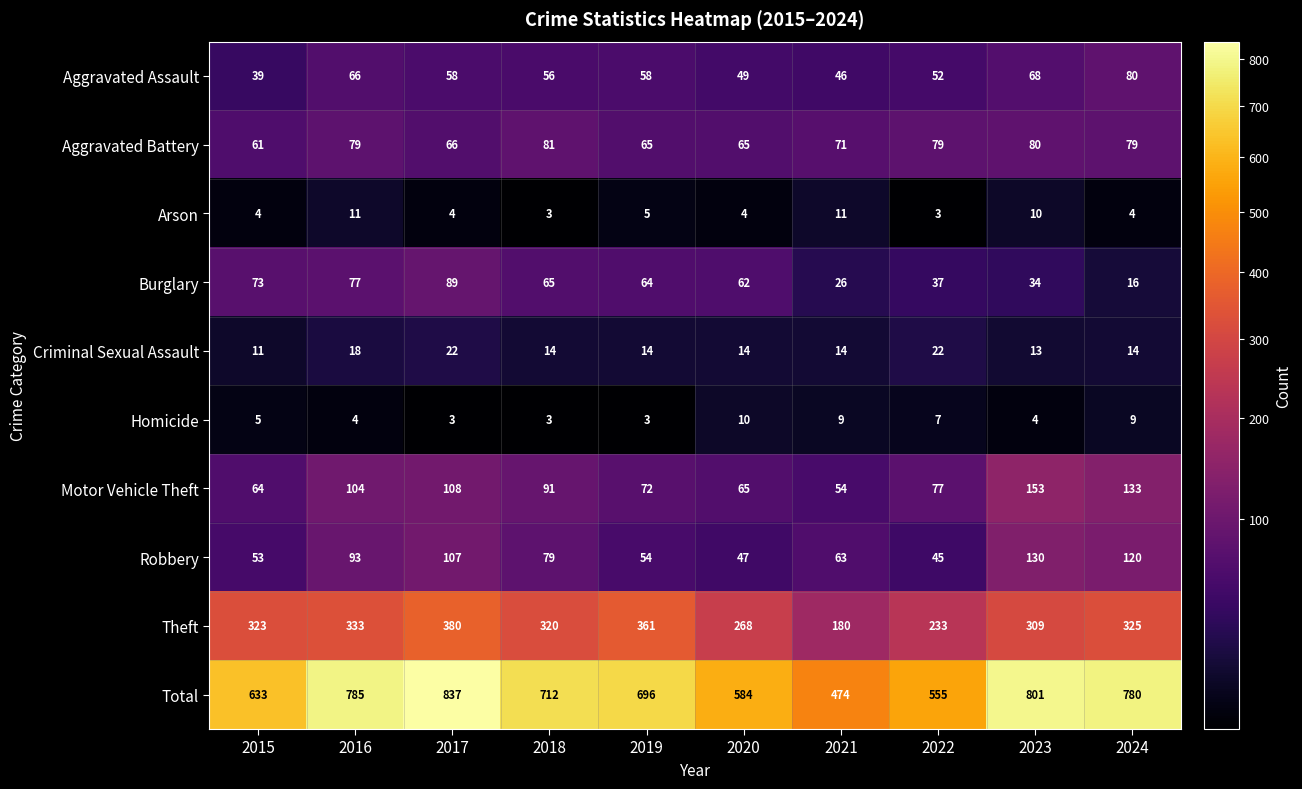

Where is Theft nearest to the value 280?

2020